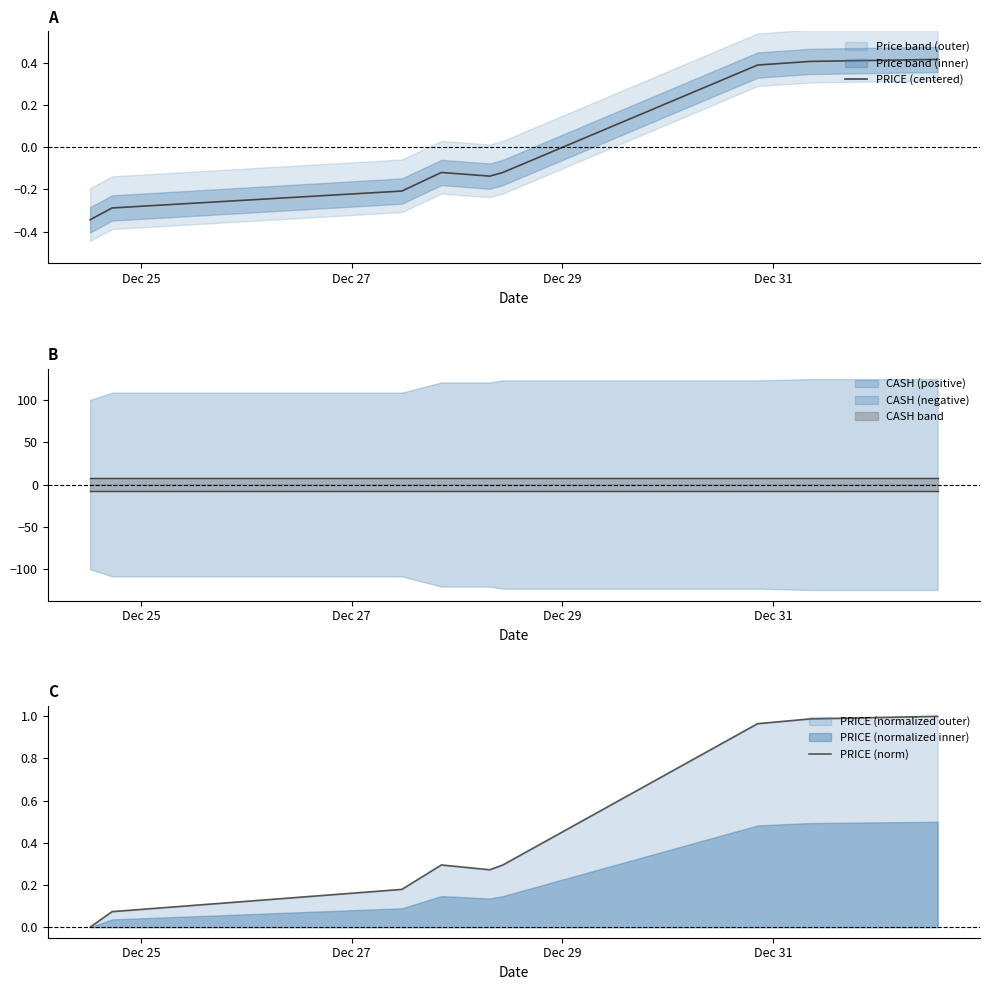

At how many categories does at least one series exceed 0?

8